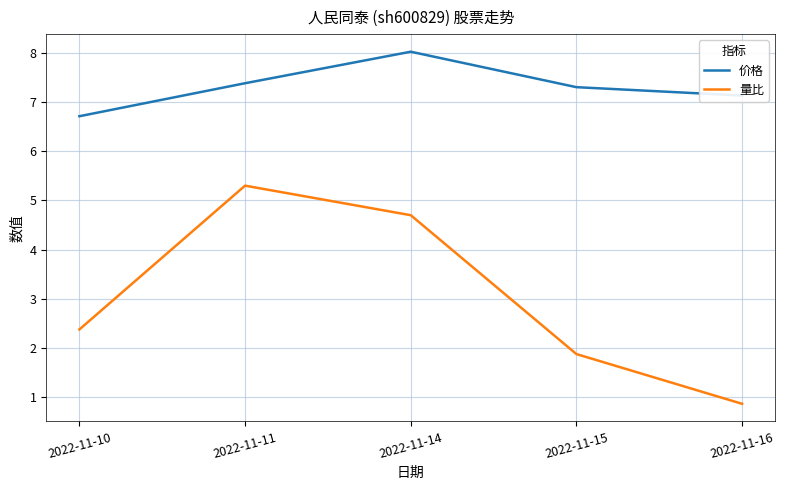

At which label does 量比 reach its minimum?

2022-11-16